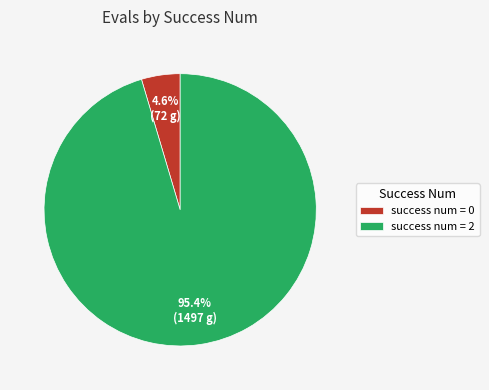

Which has a higher value, success num = 0 or success num = 2?

success num = 2